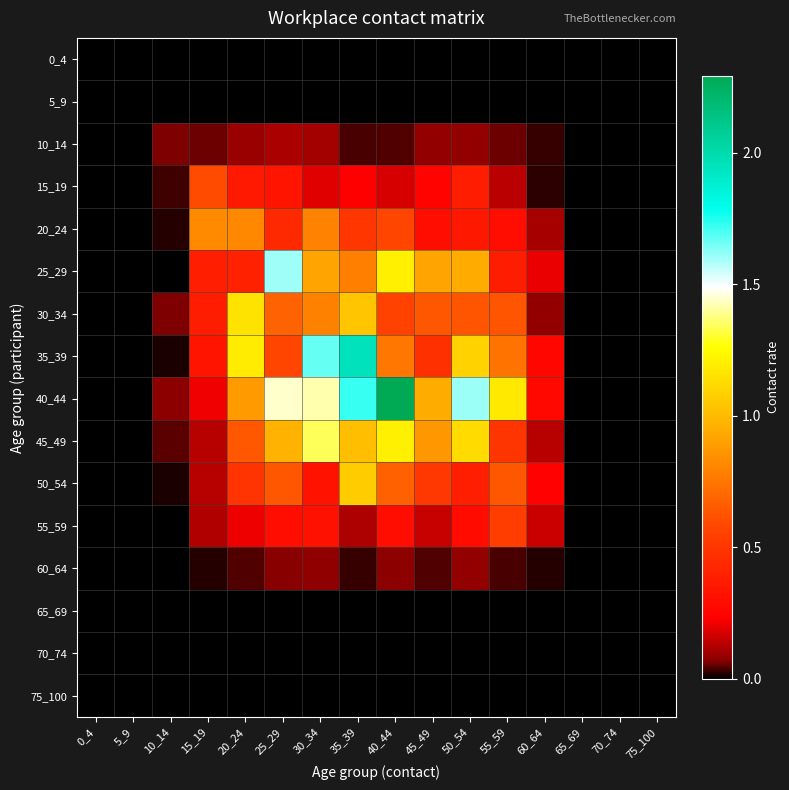

How many series are shown in this chart?

16